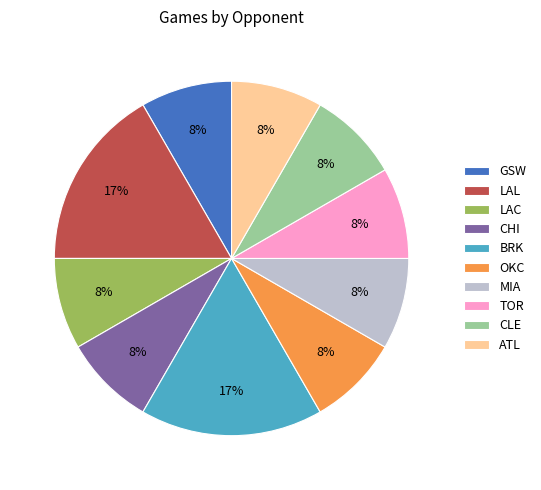

To the nearest percent, what portion does GSW represent?

8%